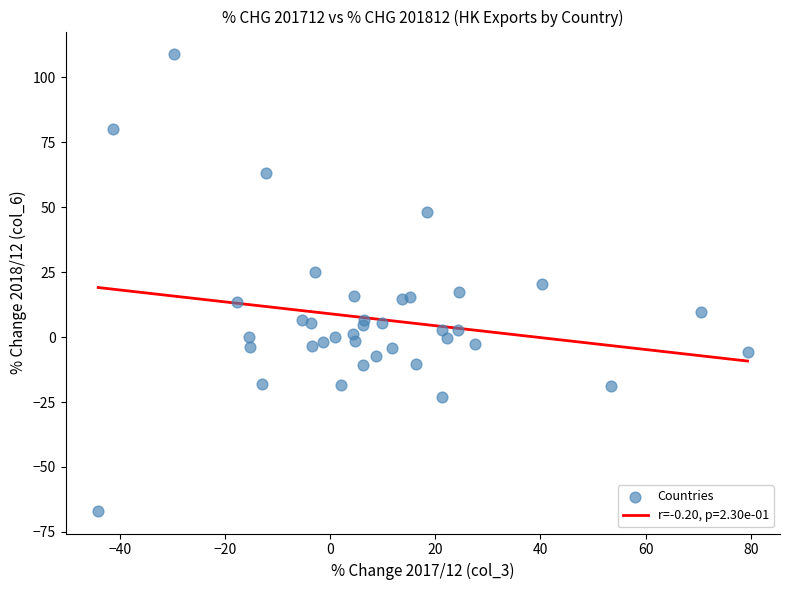

What is the range of X values (max minus min)?

123.5